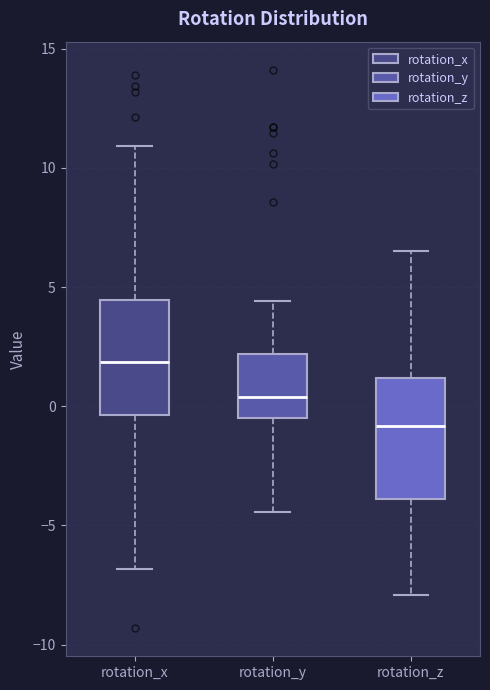

Which box has the highest median line?

rotation_x